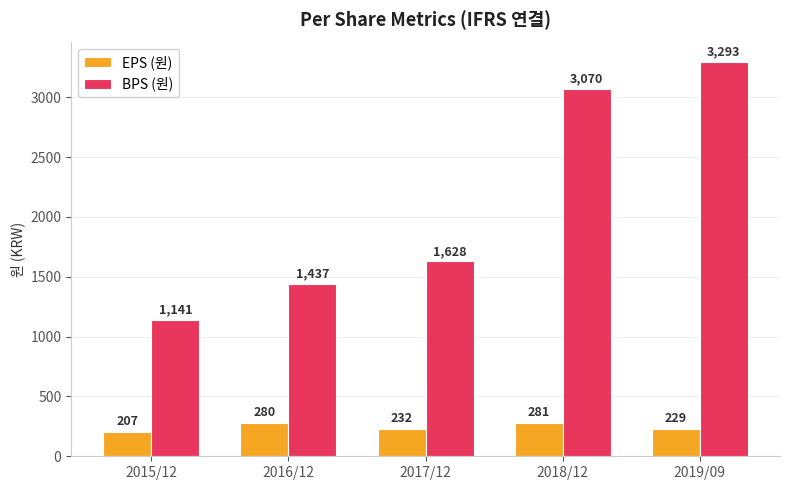

Rank the series at 2015/12 from highest to lowest value.

BPS (원), EPS (원)